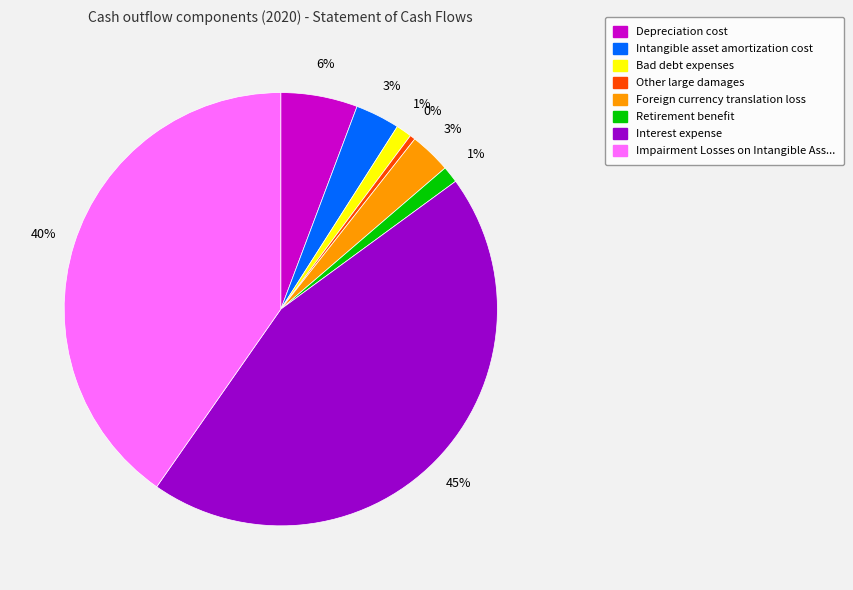

To the nearest percent, what is the average slice percentage?

12%